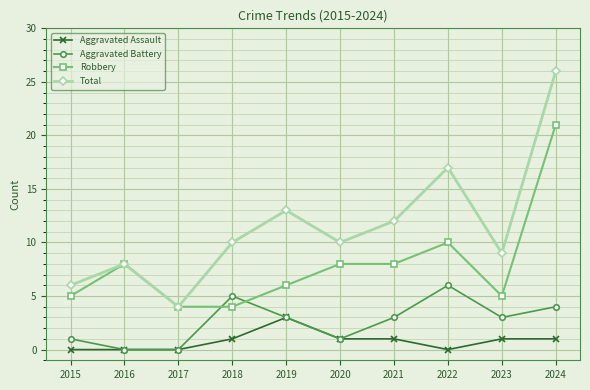

True or false: Robbery and Aggravated Assault cross at least once.

False